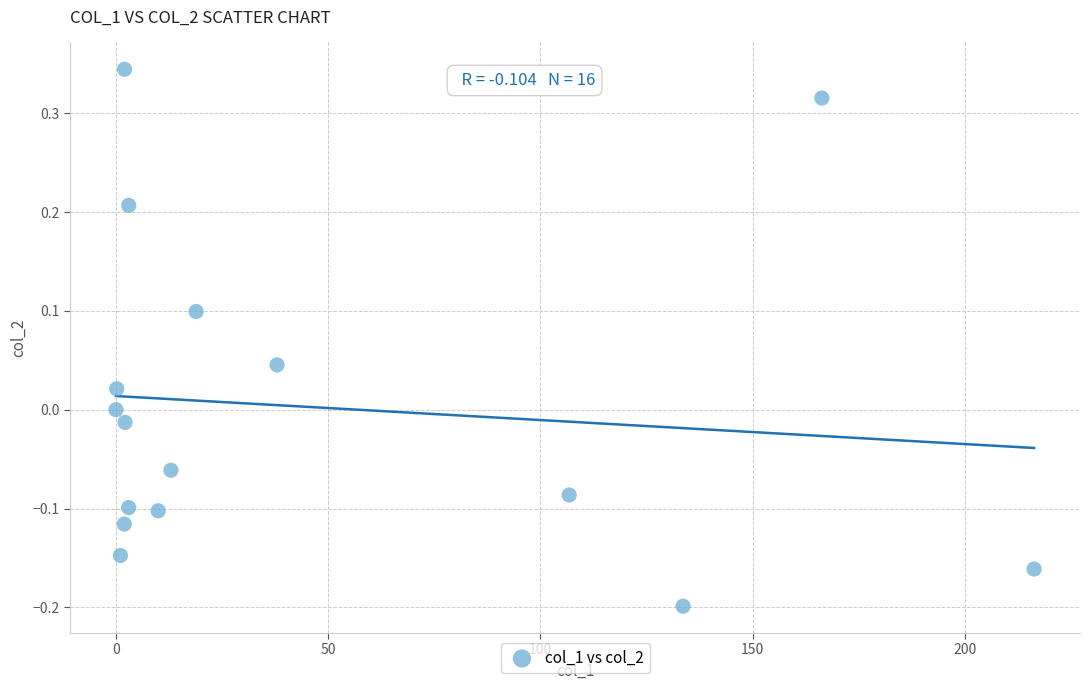

What is the range of Y values (max minus min)?

0.5